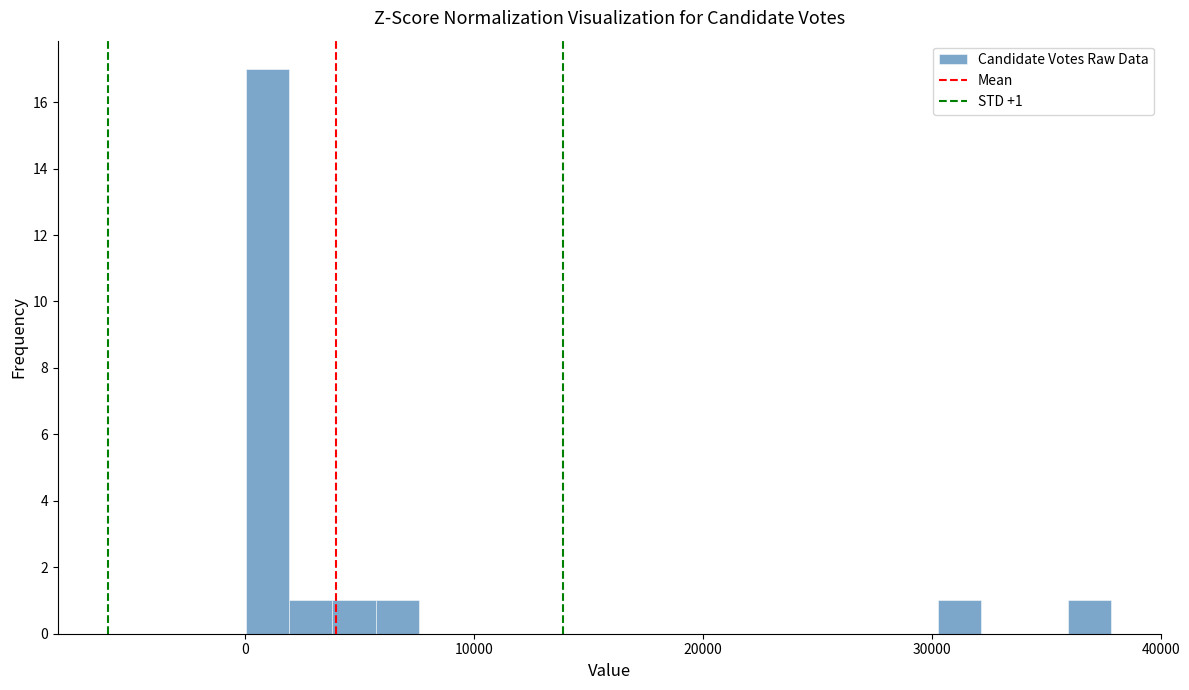

Read against the x-axis, roughly where is the centre of the tallest bar?

1000